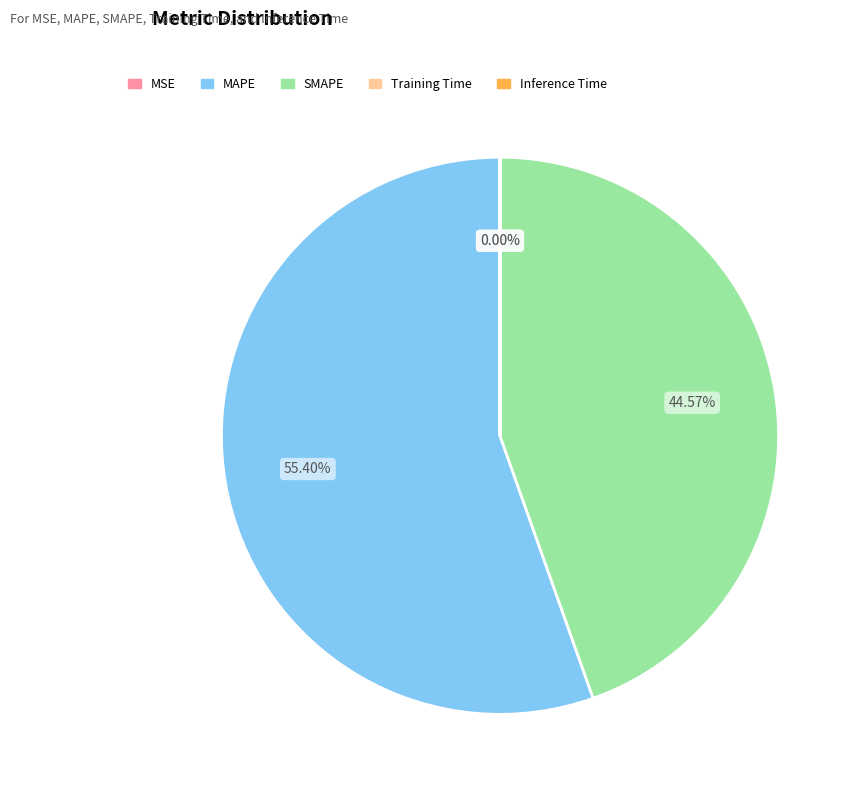

Which category accounts for the majority?

MAPE